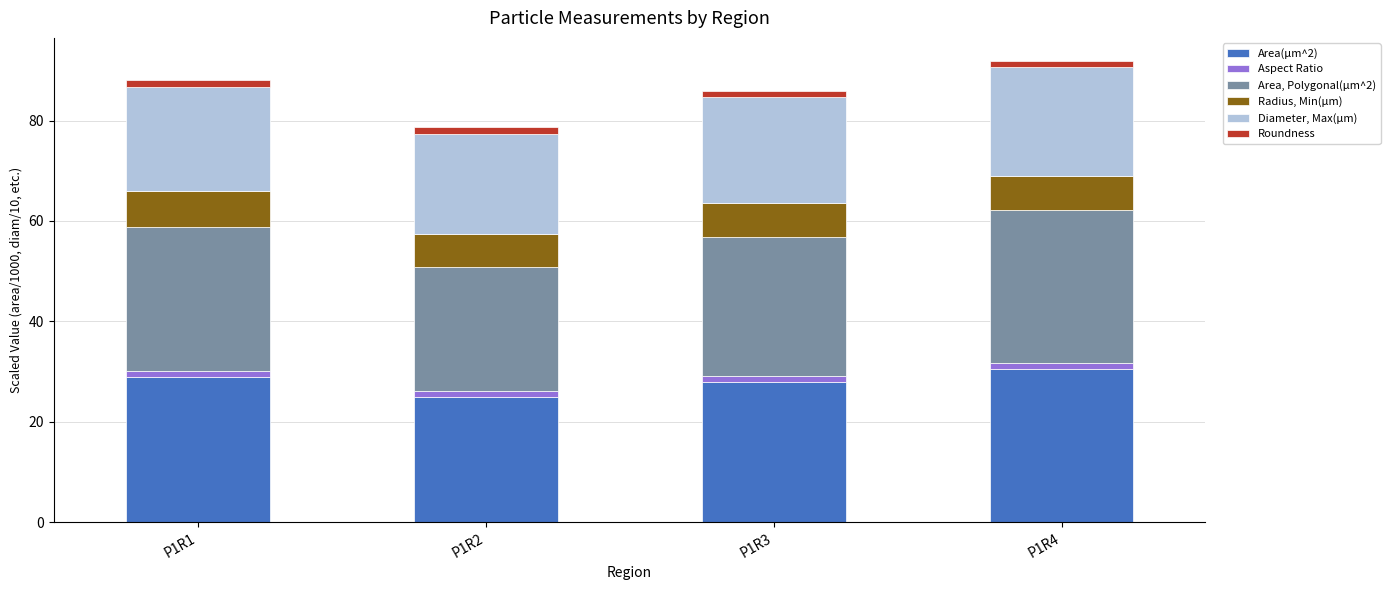

The value of Area(µm^2) at P1R4 is 42.9. True or false?

False